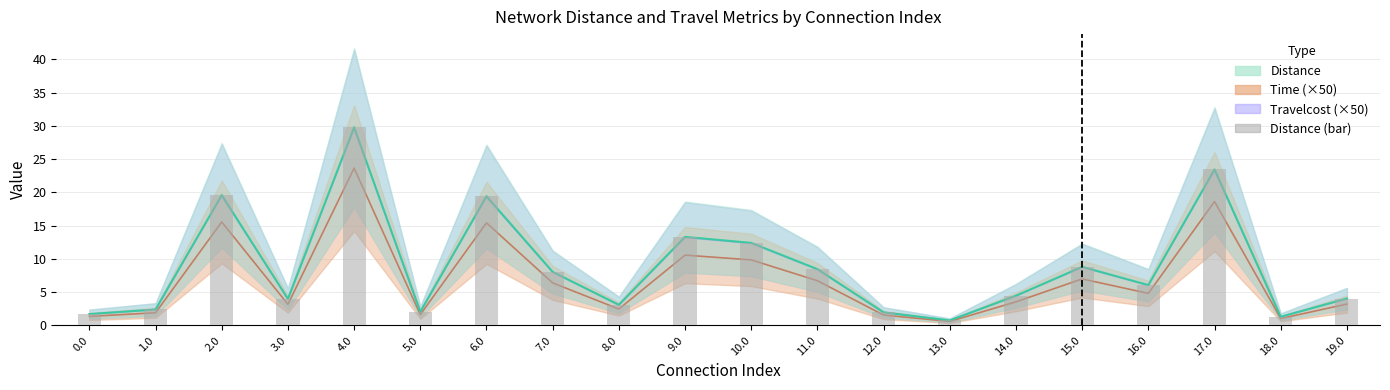

Approximately how many times larger is the value at 12.0 compared to 8.0?

0.6